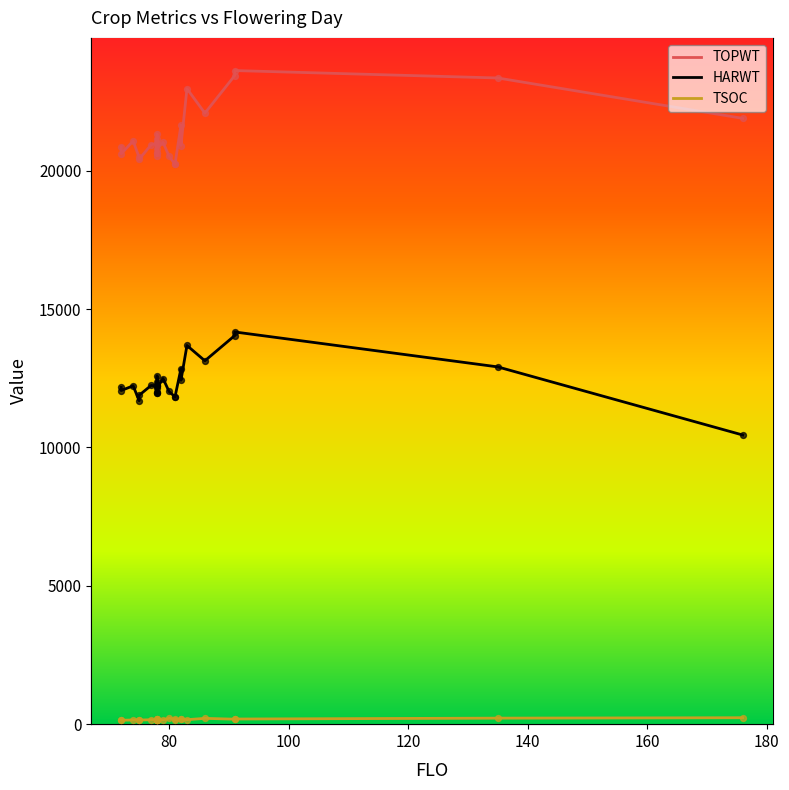

At how many categories does at least one series exceed 10572?

27